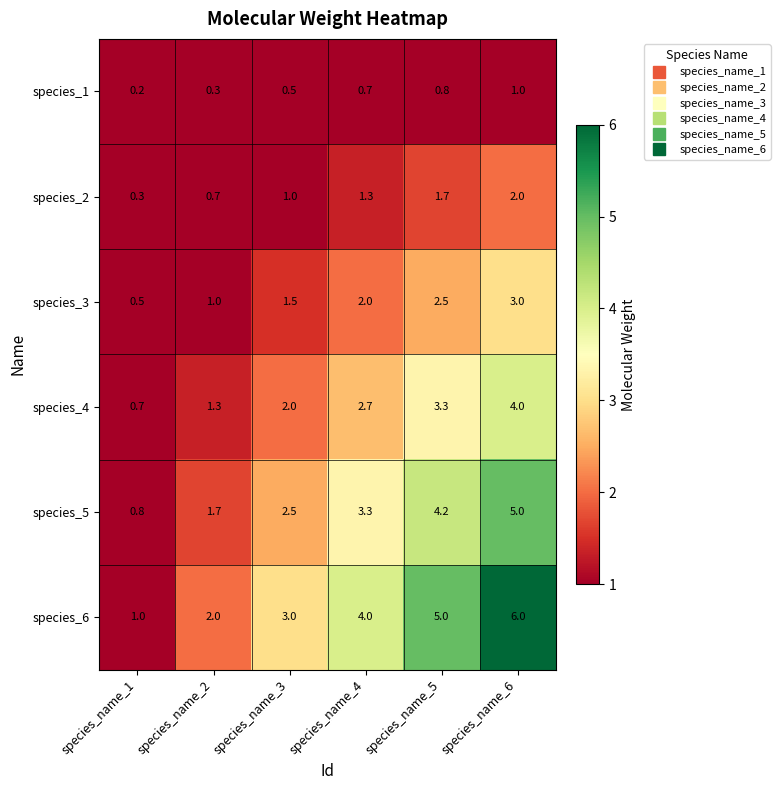

What is the average value of the species_2 series?

1.2